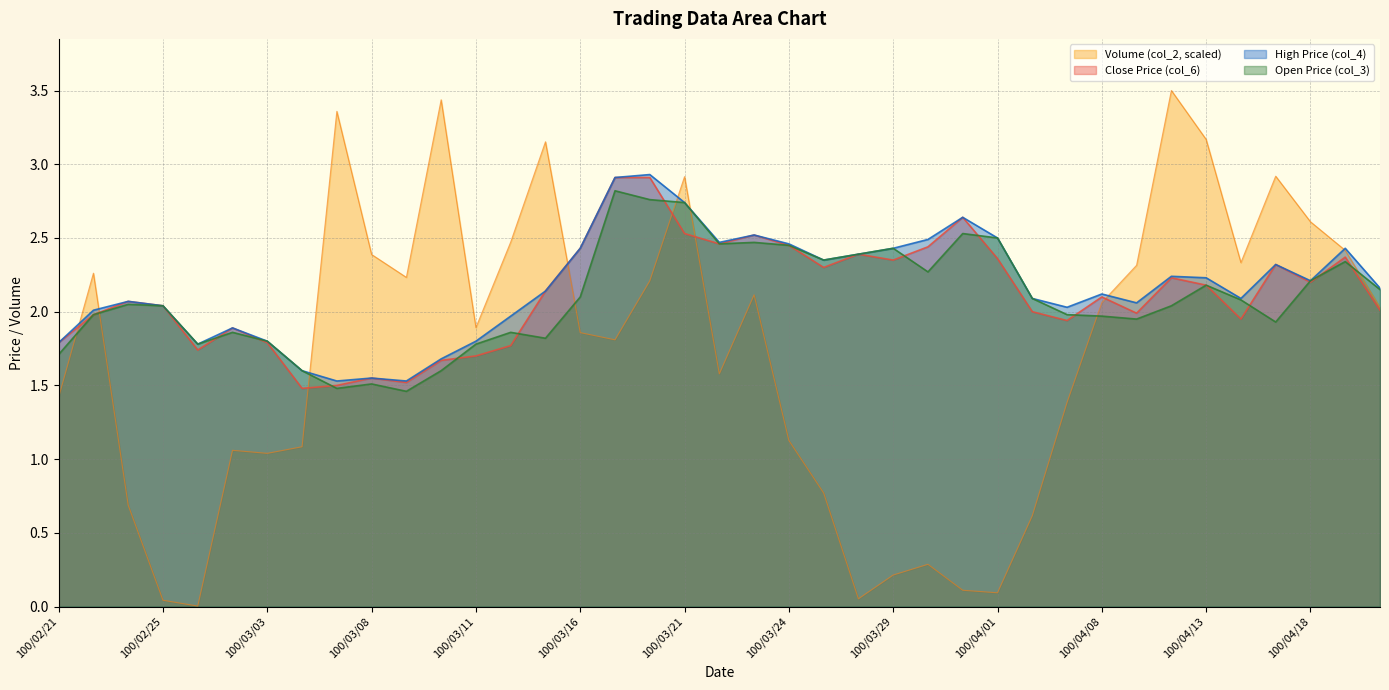

Reading left to right, what are all the values shown in this chart?

col_2: 100/02/21=1.4	100/02/22=2.3	100/02/23=0.7	100/02/25=0.0	100/03/01=0.0	100/03/02=1.1	100/03/03=1.0	100/03/04=1.1	100/03/07=3.4	100/03/08=2.4	100/03/09=2.2	100/03/10=3.4	100/03/11=1.9	100/03/14=2.5	100/03/15=3.2	100/03/16=1.9	100/03/17=1.8	100/03/18=2.2	100/03/21=2.9	100/03/22=1.6	100/03/23=2.1	100/03/24=1.1	100/03/25=0.8	100/03/28=0.1	100/03/29=0.2	100/03/30=0.3	100/03/31=0.1	100/04/01=0.1	100/04/06=0.6	100/04/07=1.4	100/04/08=2.1	100/04/11=2.3	100/04/12=3.5	100/04/13=3.2	100/04/14=2.3	100/04/15=2.9	100/04/18=2.6	100/04/19=2.4	100/04/20=2.0
col_6: 100/02/21=1.8	100/02/22=2.0	100/02/23=2.1	100/02/25=2.0	100/03/01=1.7	100/03/02=1.9	100/03/03=1.8	100/03/04=1.5	100/03/07=1.5	100/03/08=1.6	100/03/09=1.5	100/03/10=1.7	100/03/11=1.7	100/03/14=1.8	100/03/15=2.1	100/03/16=2.4	100/03/17=2.9	100/03/18=2.9	100/03/21=2.5	100/03/22=2.5	100/03/23=2.5	100/03/24=2.5	100/03/25=2.3	100/03/28=2.4	100/03/29=2.4	100/03/30=2.4	100/03/31=2.6	100/04/01=2.4	100/04/06=2.0	100/04/07=1.9	100/04/08=2.1	100/04/11=2.0	100/04/12=2.2	100/04/13=2.2	100/04/14=1.9	100/04/15=2.3	100/04/18=2.2	100/04/19=2.4	100/04/20=2.0
col_4: 100/02/21=1.8	100/02/22=2.0	100/02/23=2.1	100/02/25=2.0	100/03/01=1.8	100/03/02=1.9	100/03/03=1.8	100/03/04=1.6	100/03/07=1.5	100/03/08=1.6	100/03/09=1.5	100/03/10=1.7	100/03/11=1.8	100/03/14=2.0	100/03/15=2.1	100/03/16=2.4	100/03/17=2.9	100/03/18=2.9	100/03/21=2.7	100/03/22=2.5	100/03/23=2.5	100/03/24=2.5	100/03/25=2.4	100/03/28=2.4	100/03/29=2.4	100/03/30=2.5	100/03/31=2.6	100/04/01=2.5	100/04/06=2.1	100/04/07=2.0	100/04/08=2.1	100/04/11=2.1	100/04/12=2.2	100/04/13=2.2	100/04/14=2.1	100/04/15=2.3	100/04/18=2.2	100/04/19=2.4	100/04/20=2.2
col_3: 100/02/21=1.7	100/02/22=2.0	100/02/23=2.0	100/02/25=2.0	100/03/01=1.8	100/03/02=1.9	100/03/03=1.8	100/03/04=1.6	100/03/07=1.5	100/03/08=1.5	100/03/09=1.5	100/03/10=1.6	100/03/11=1.8	100/03/14=1.9	100/03/15=1.8	100/03/16=2.1	100/03/17=2.8	100/03/18=2.8	100/03/21=2.7	100/03/22=2.5	100/03/23=2.5	100/03/24=2.5	100/03/25=2.4	100/03/28=2.4	100/03/29=2.4	100/03/30=2.3	100/03/31=2.5	100/04/01=2.5	100/04/06=2.1	100/04/07=2.0	100/04/08=2.0	100/04/11=1.9	100/04/12=2.0	100/04/13=2.2	100/04/14=2.1	100/04/15=1.9	100/04/18=2.2	100/04/19=2.3	100/04/20=2.1